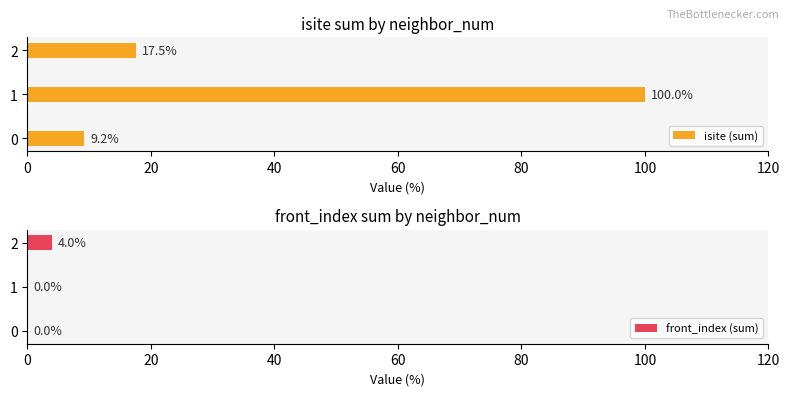

What is the difference between the maximum and second lowest values in the front_index (sum) series?

4.0